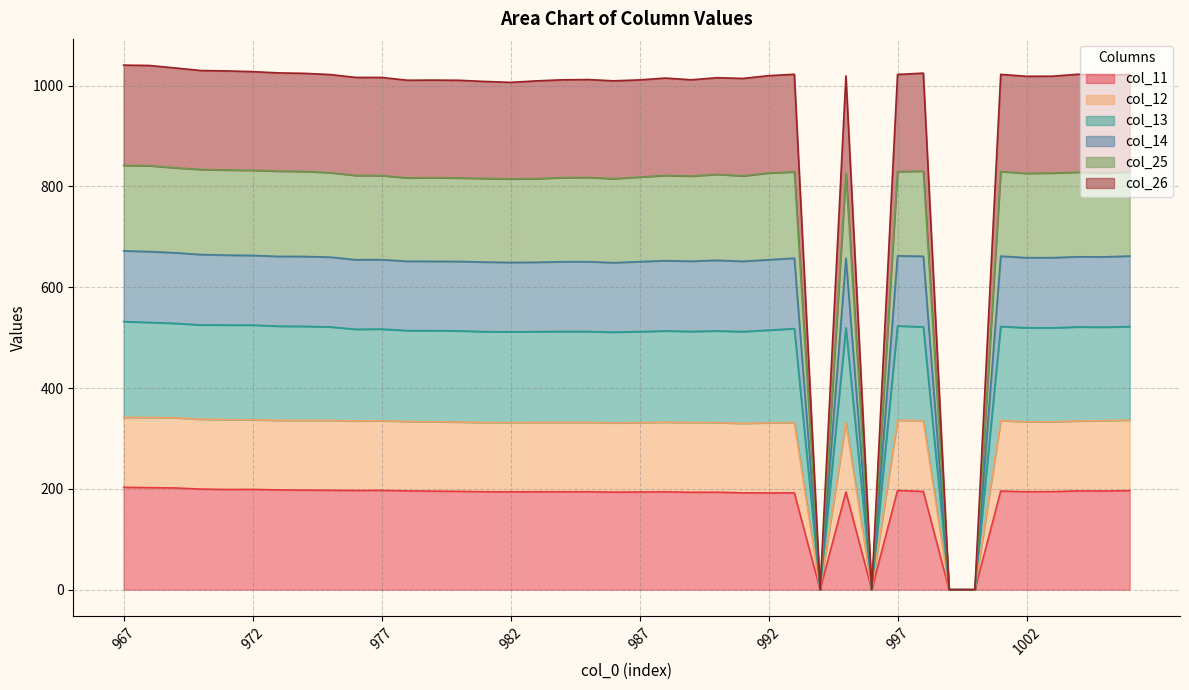

The value of col_11 at 987 is 43.2. True or false?

False